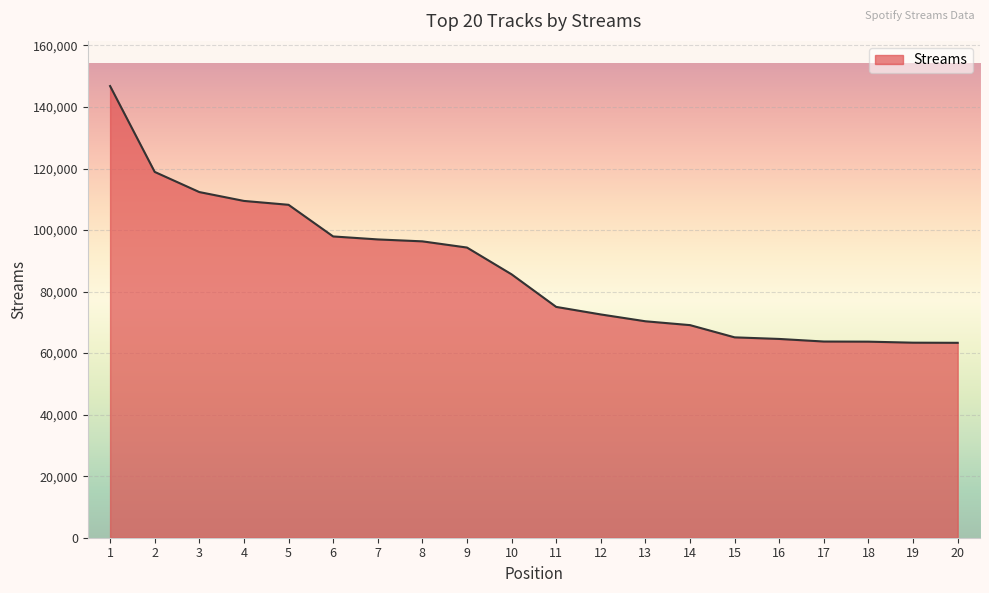

What is the difference between the values at 8 and 4?

13142